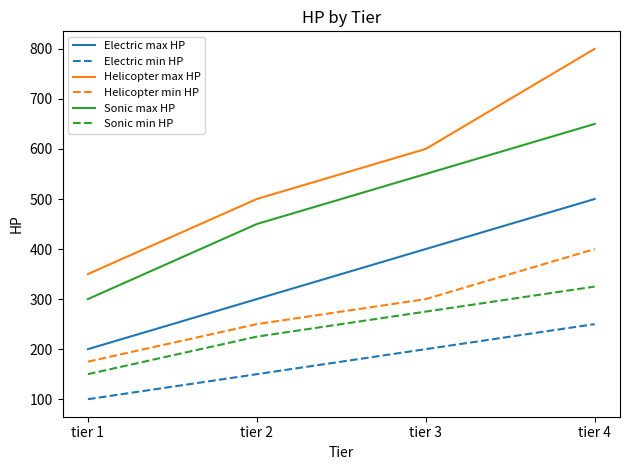

Which category has the highest value in the Helicopter max HP series?

tier 4